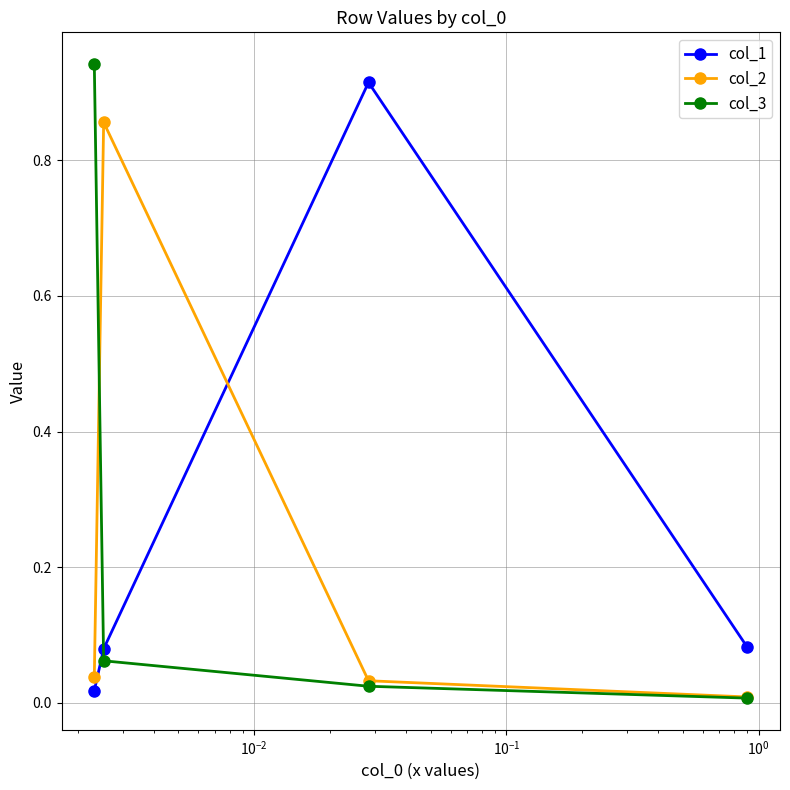

What are all the series names shown in the legend?

col_1, col_2, col_3